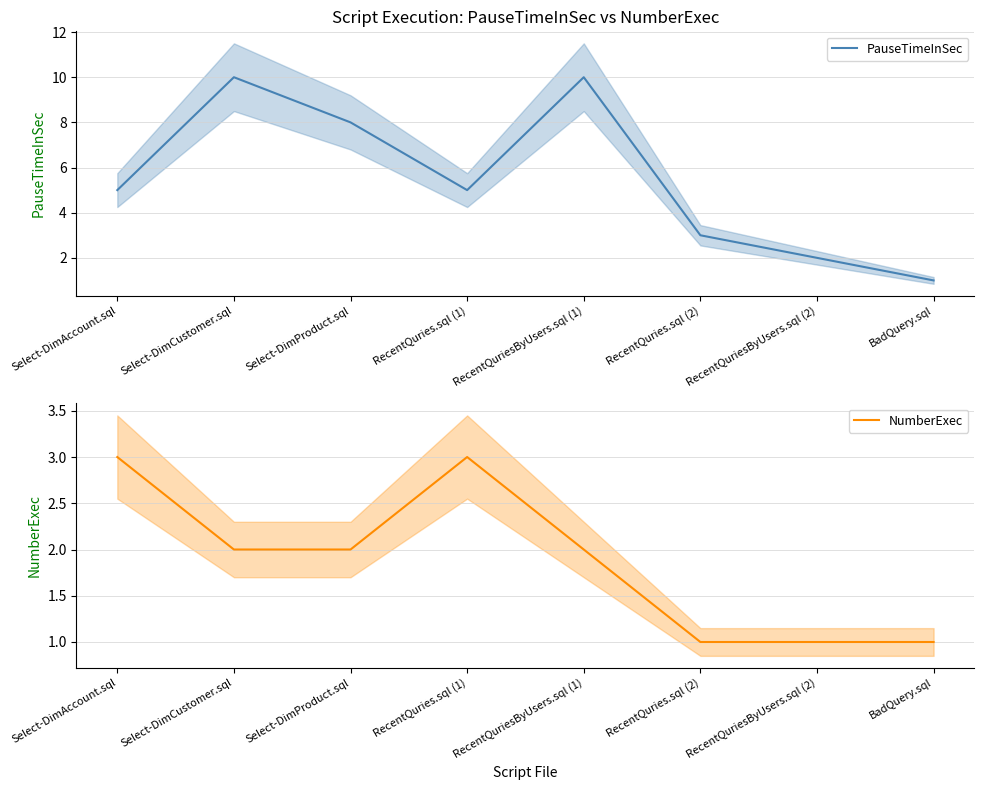

How many interior local peaks does the PauseTimeInSec series have?

2